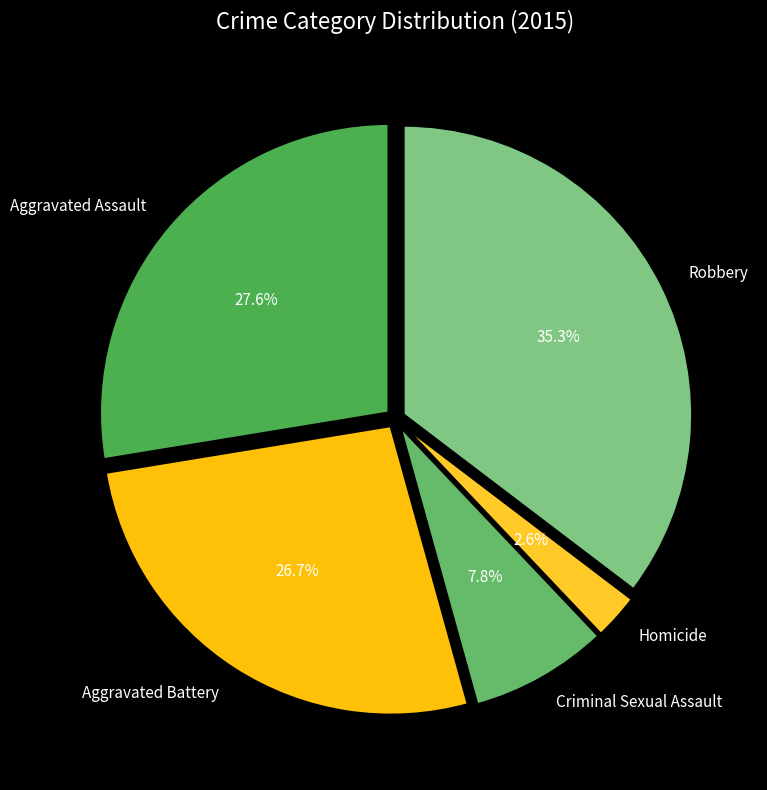

Is the sum of Homicide and Aggravated Assault greater than half?

No